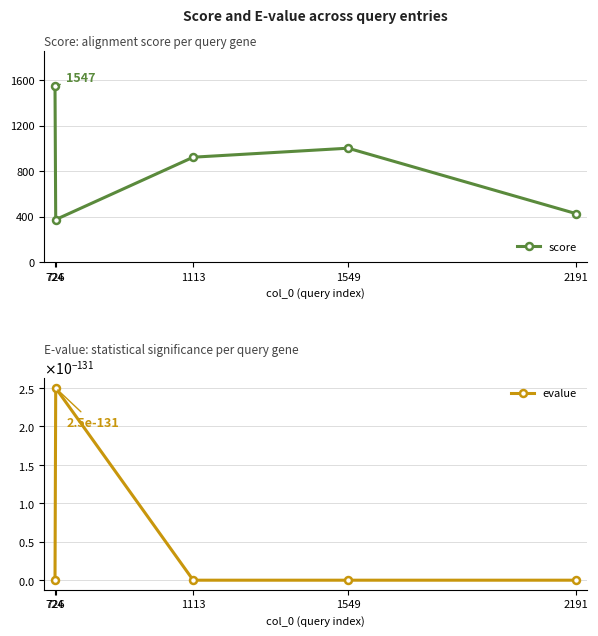

True or false: score and evalue cross at least once.

False